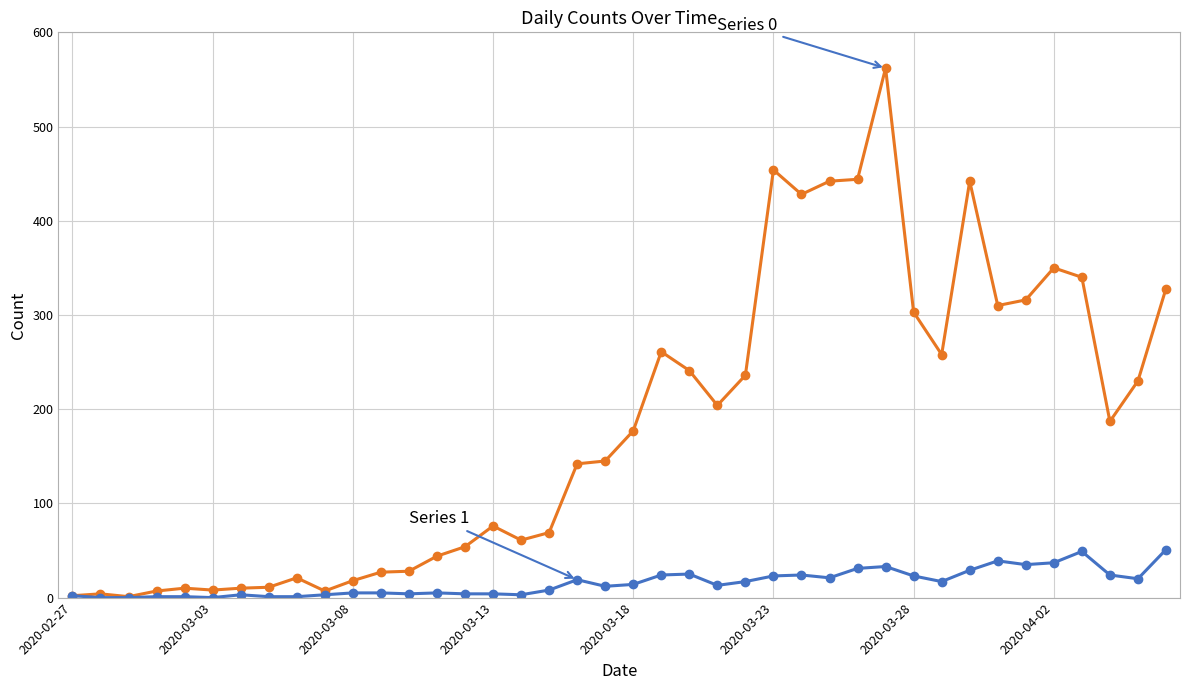

Does the chart have visible grid lines?

Yes